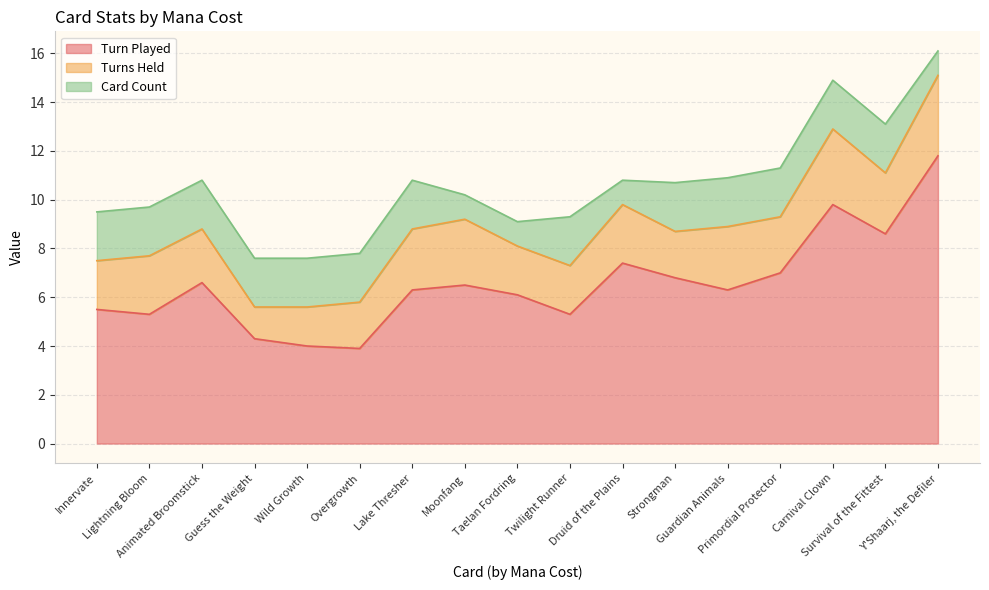

True or false: Turns Held and Turn Played intersect in this chart.

False